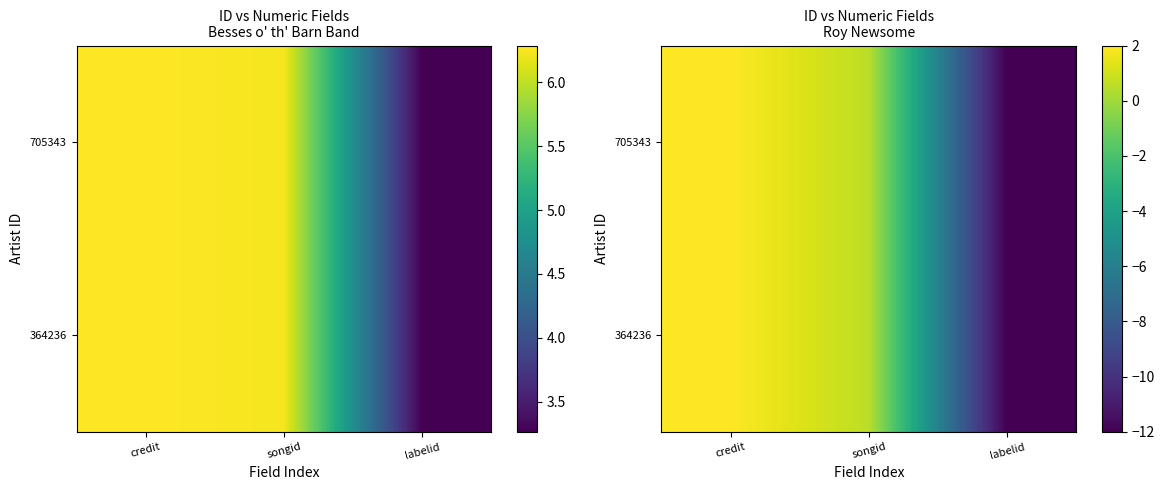

What is the total value across all series at credit?

4.0